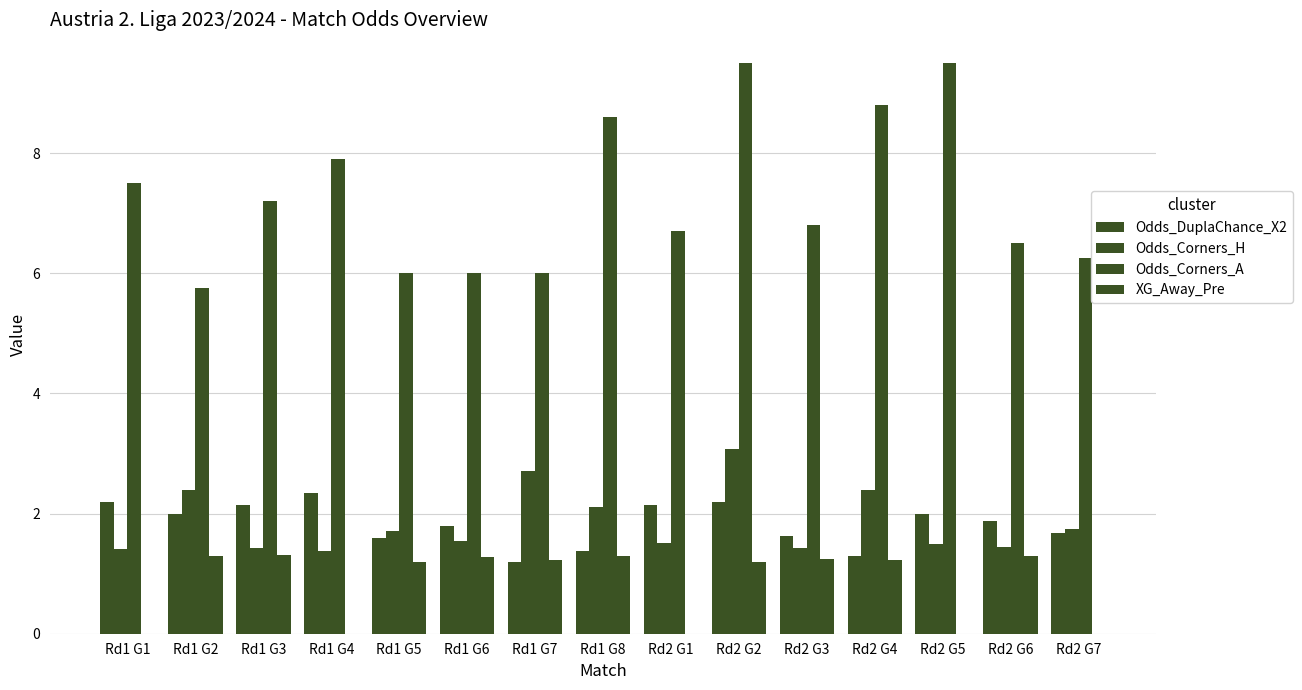

What is the highest value of the Odds_Corners_A series?

9.5